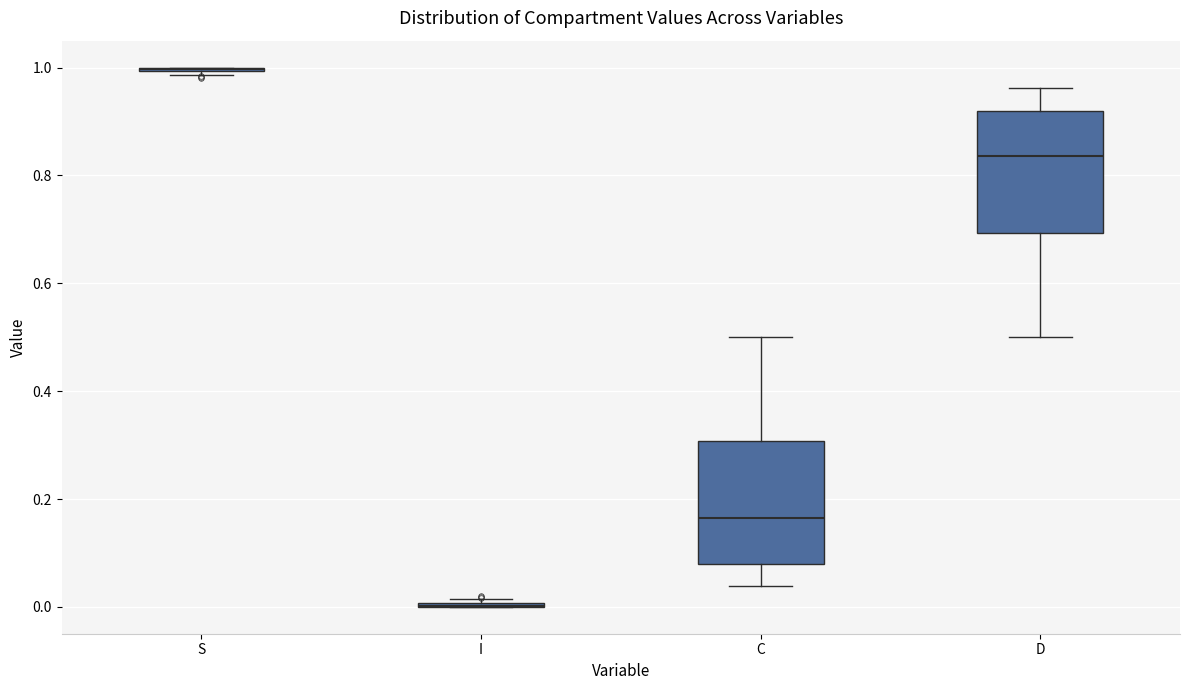

Where does the lower whisker of the box for C end on the y-axis? The values are not printed on the chart, so give them approximately, as read against the axis.

0.04